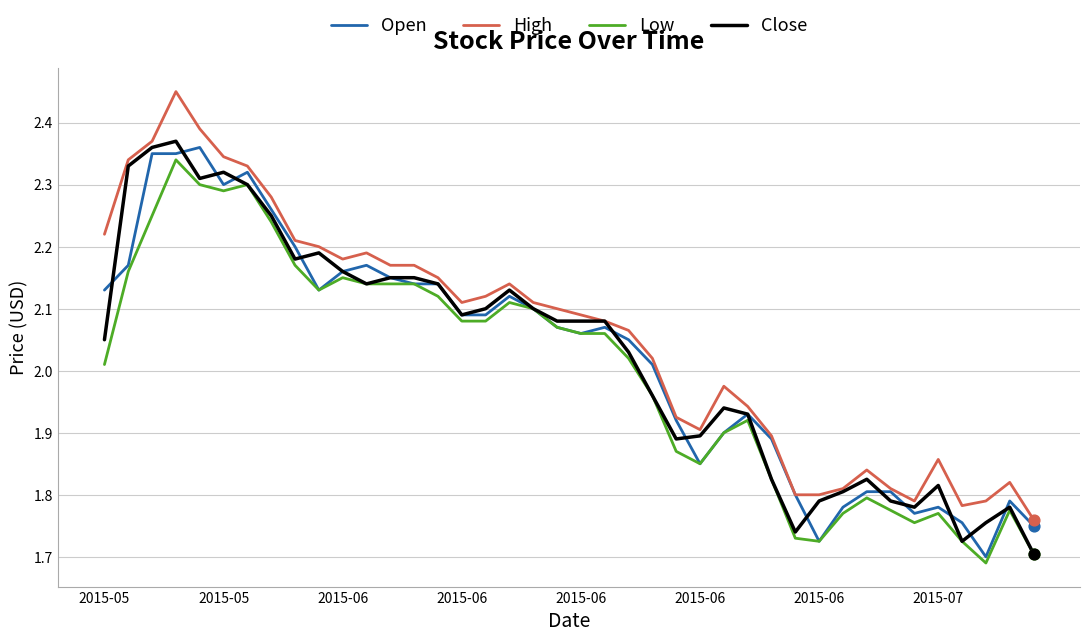

What are all the series names shown in the legend?

Open, High, Low, Close